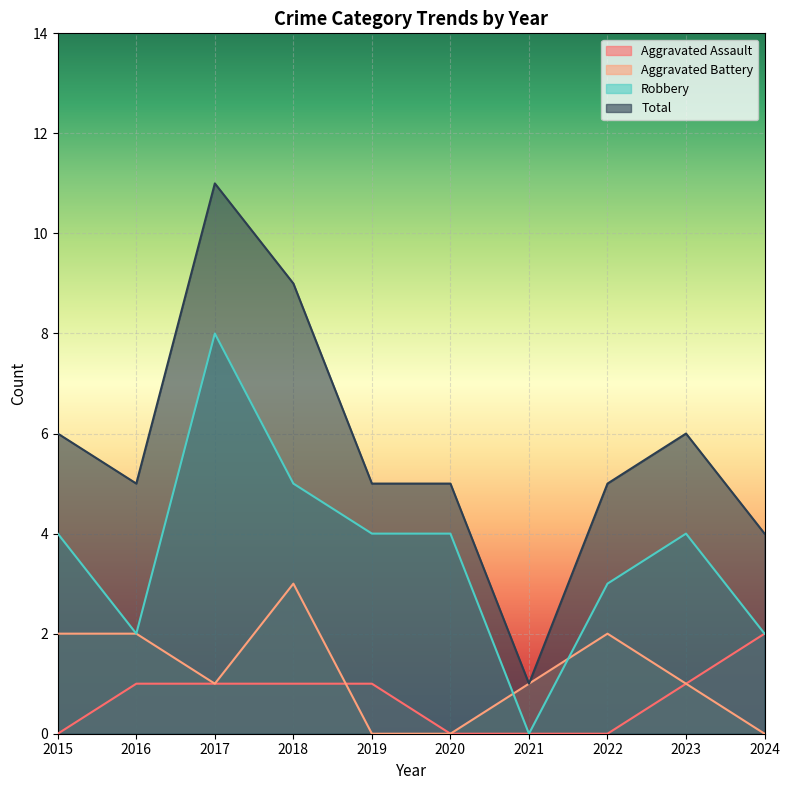

Reading left to right, transcribe all the data shown in this chart.

Aggravated Assault: 0	1	1	1	1	0	0	0	1	2
Aggravated Battery: 2	2	1	3	0	0	1	2	1	0
Robbery: 4	2	8	5	4	4	0	3	4	2
Total: 6	5	11	9	5	5	1	5	6	4